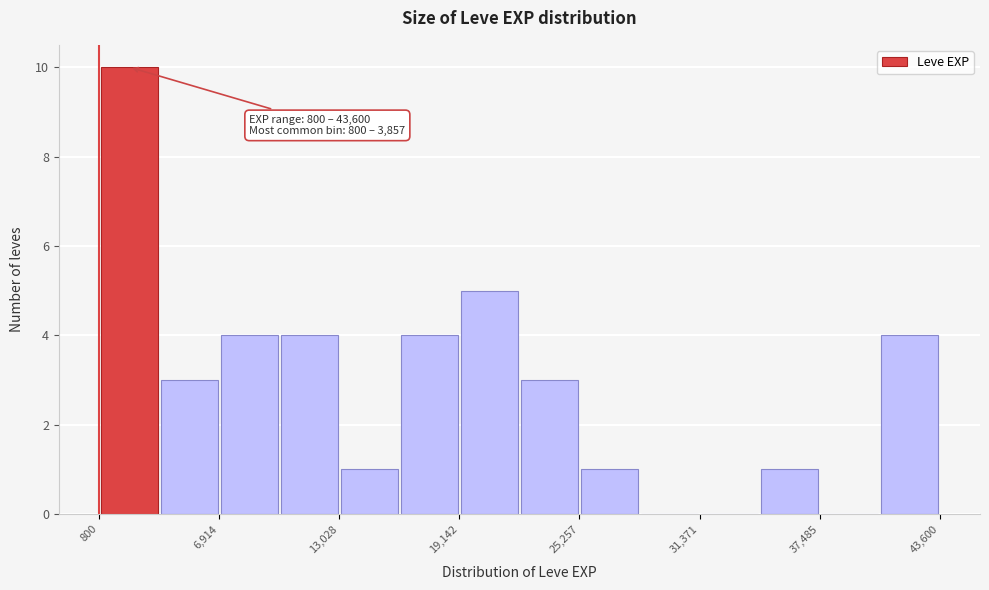

Read against the x-axis, roughly where is the centre of the tallest bar?

2000